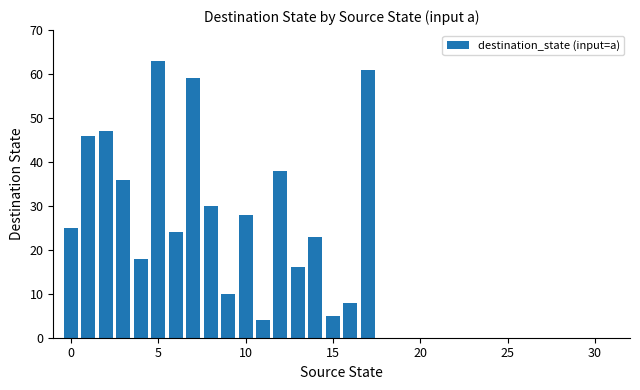

Reading right to left, transcribe all the data shown in this chart.

0	0	0	0	0	0	0	0	0	0	0	0	0	0	61	8	5	23	16	38	4	28	10	30	59	24	63	18	36	47	46	25